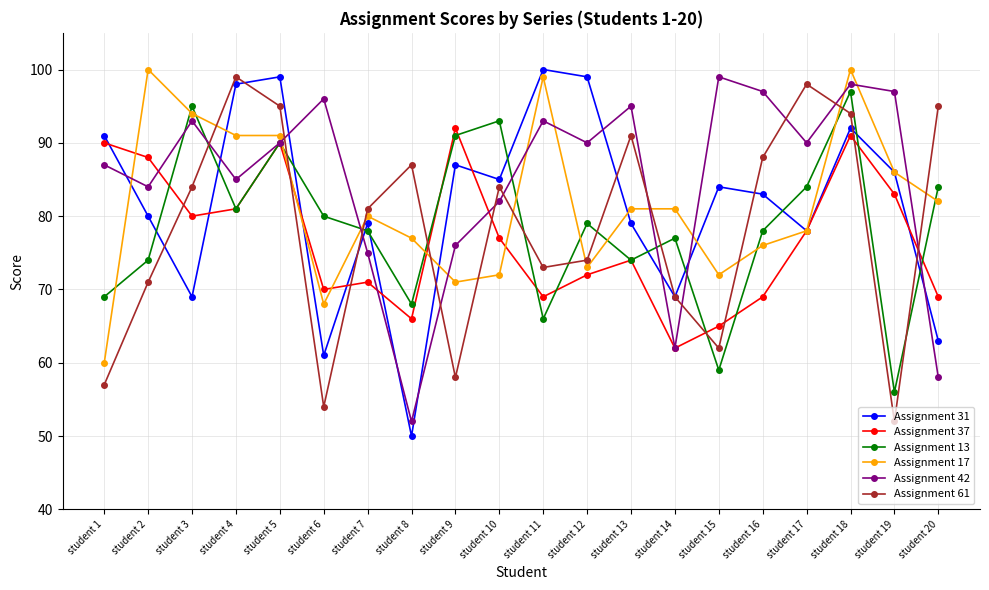

Reading left to right, extract all data points from this chart.

Assignment 31: student 1=91	student 2=80	student 3=69	student 4=98	student 5=99	student 6=61	student 7=79	student 8=50	student 9=87	student 10=85	student 11=100	student 12=99	student 13=79	student 14=69	student 15=84	student 16=83	student 17=78	student 18=92	student 19=86	student 20=63
Assignment 37: student 1=90	student 2=88	student 3=80	student 4=81	student 5=90	student 6=70	student 7=71	student 8=66	student 9=92	student 10=77	student 11=69	student 12=72	student 13=74	student 14=62	student 15=65	student 16=69	student 17=78	student 18=91	student 19=83	student 20=69
Assignment 13: student 1=69	student 2=74	student 3=95	student 4=81	student 5=90	student 6=80	student 7=78	student 8=68	student 9=91	student 10=93	student 11=66	student 12=79	student 13=74	student 14=77	student 15=59	student 16=78	student 17=84	student 18=97	student 19=56	student 20=84
Assignment 17: student 1=60	student 2=100	student 3=94	student 4=91	student 5=91	student 6=68	student 7=80	student 8=77	student 9=71	student 10=72	student 11=99	student 12=73	student 13=81	student 14=81	student 15=72	student 16=76	student 17=78	student 18=100	student 19=86	student 20=82
Assignment 42: student 1=87	student 2=84	student 3=93	student 4=85	student 5=90	student 6=96	student 7=75	student 8=52	student 9=76	student 10=82	student 11=93	student 12=90	student 13=95	student 14=62	student 15=99	student 16=97	student 17=90	student 18=98	student 19=97	student 20=58
Assignment 61: student 1=57	student 2=71	student 3=84	student 4=99	student 5=95	student 6=54	student 7=81	student 8=87	student 9=58	student 10=84	student 11=73	student 12=74	student 13=91	student 14=69	student 15=62	student 16=88	student 17=98	student 18=94	student 19=52	student 20=95